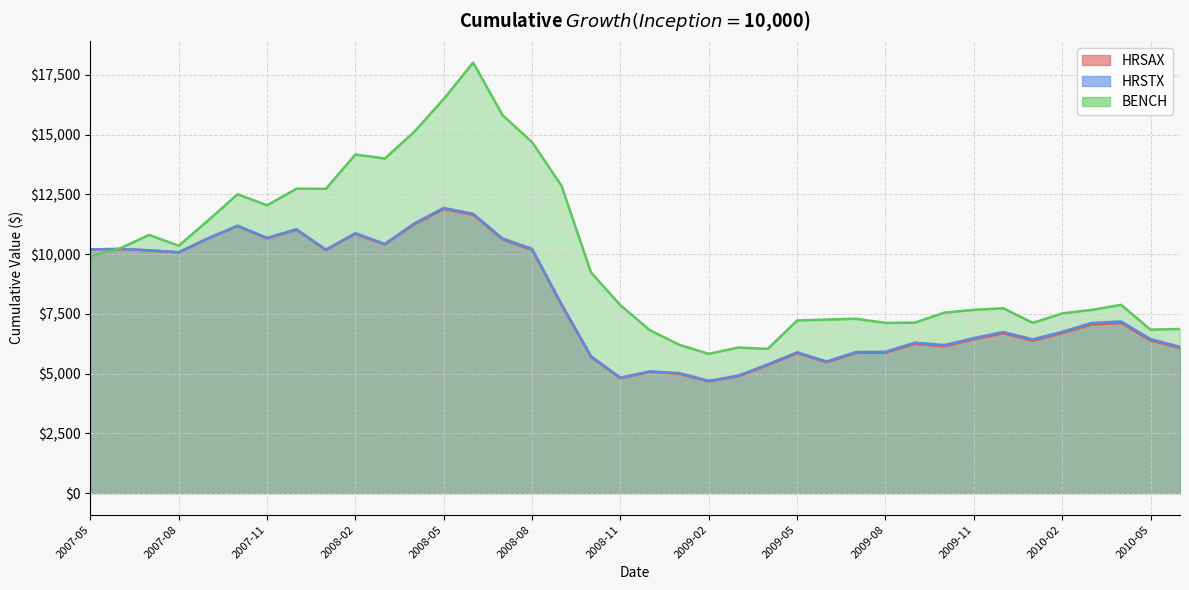

What is the difference between the highest and lowest values at 2009-09?

883.7